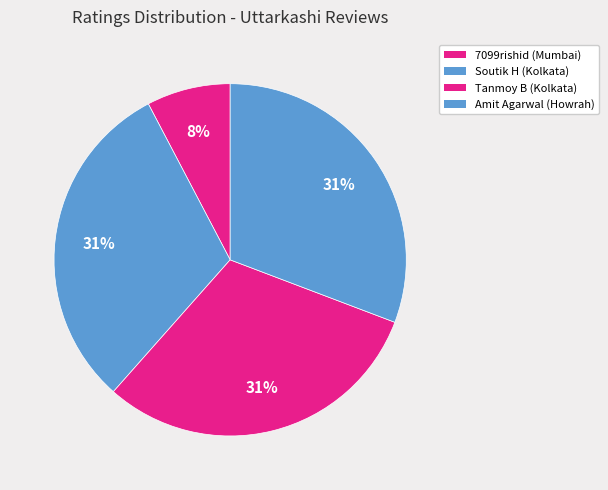

Rank the categories by value from lowest to highest.

7099rishid (Mumbai), Soutik H (Kolkata), Tanmoy B (Kolkata), Amit Agarwal (Howrah)